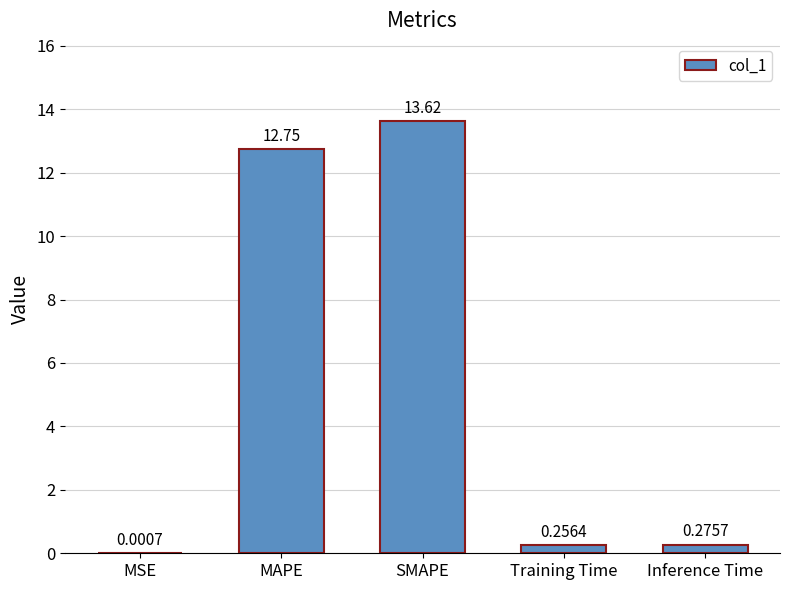

Is it true that the value at SMAPE is 13.6?

True